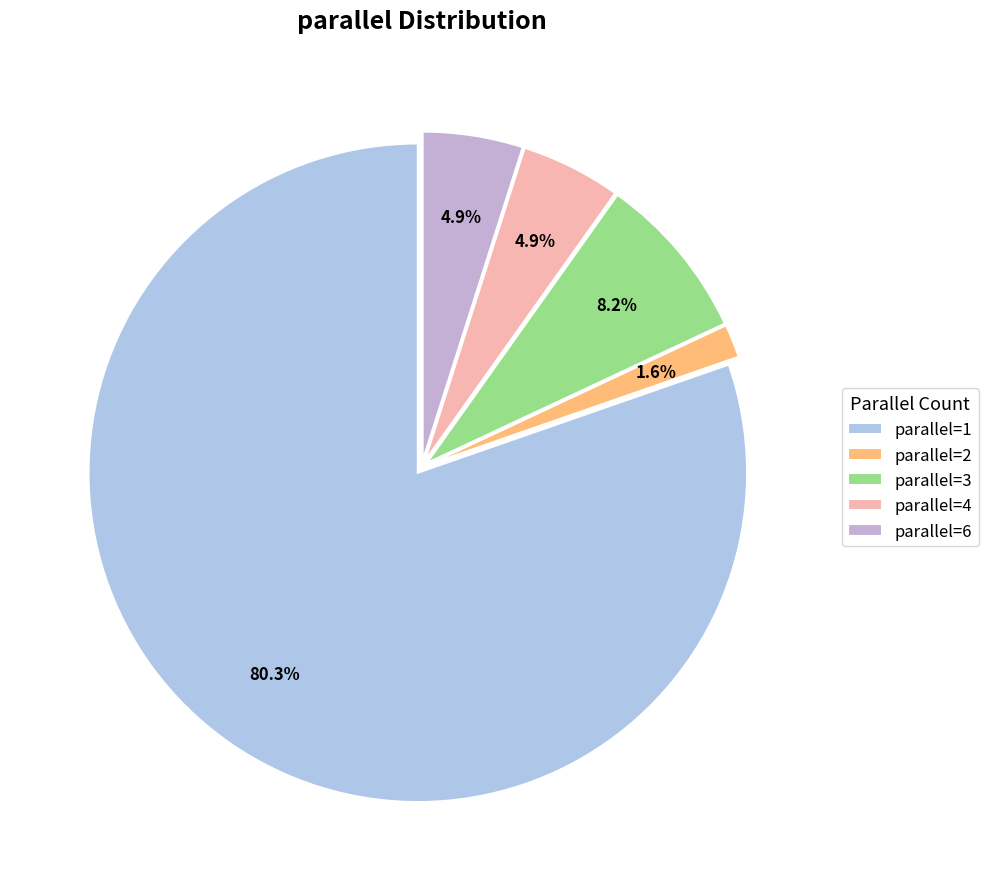

True or false: parallel=3 accounts for 8% of the total.

True